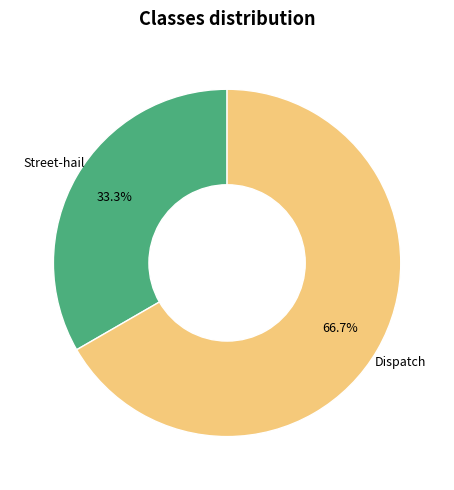

What is the majority slice?

Dispatch